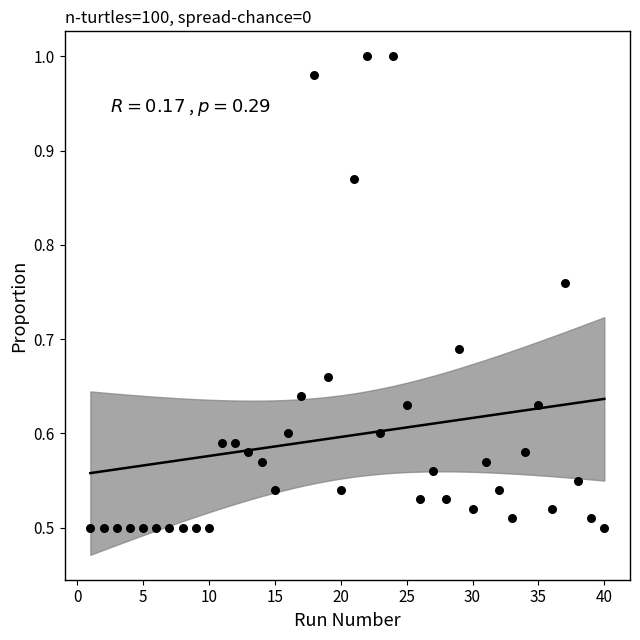

What is the range of X values (max minus min)?

39.0